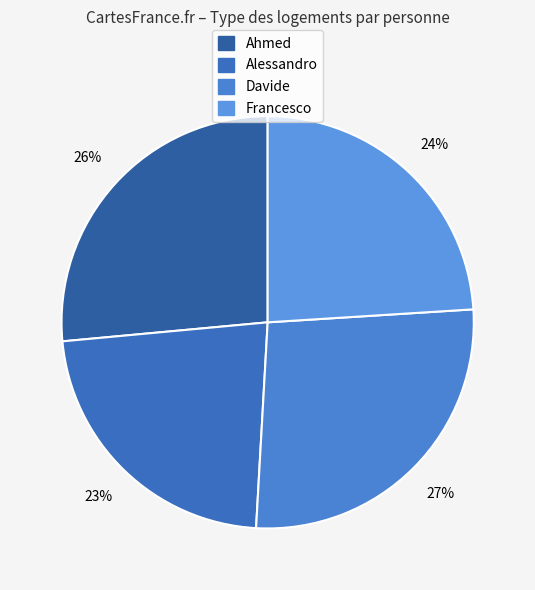

Is it true that Ahmed is 16% of the pie?

False